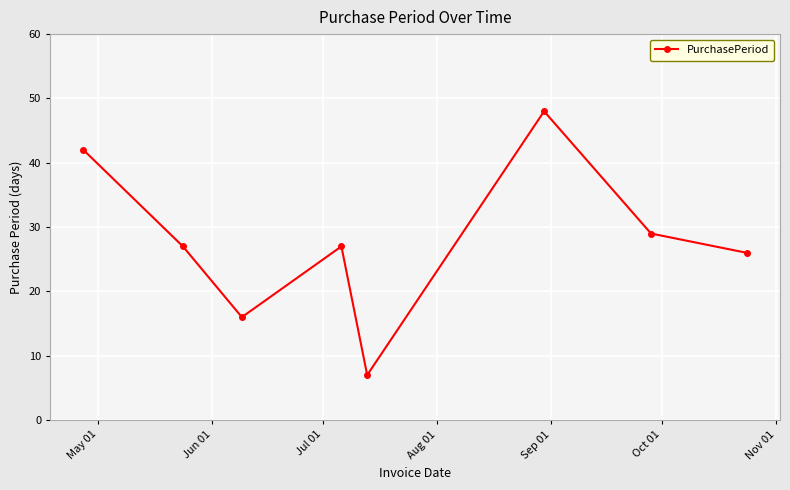

What is the sum of all values?

222